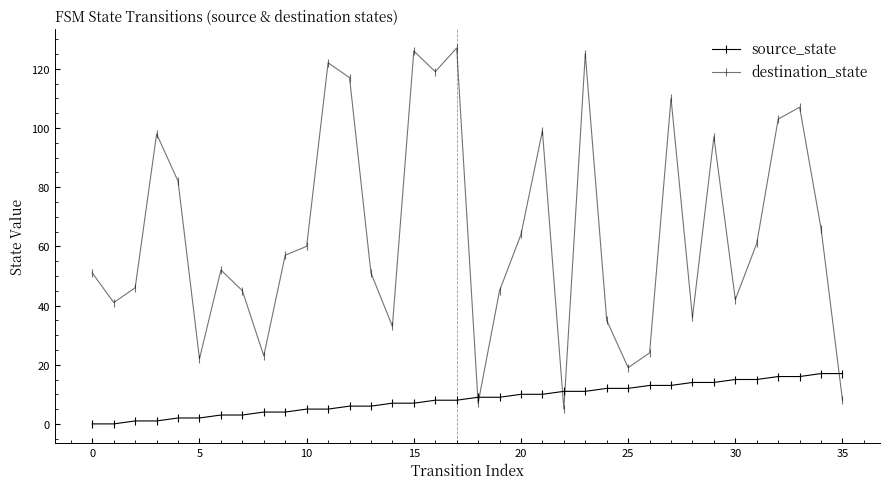

What is the label of the 22nd point from the left?

21